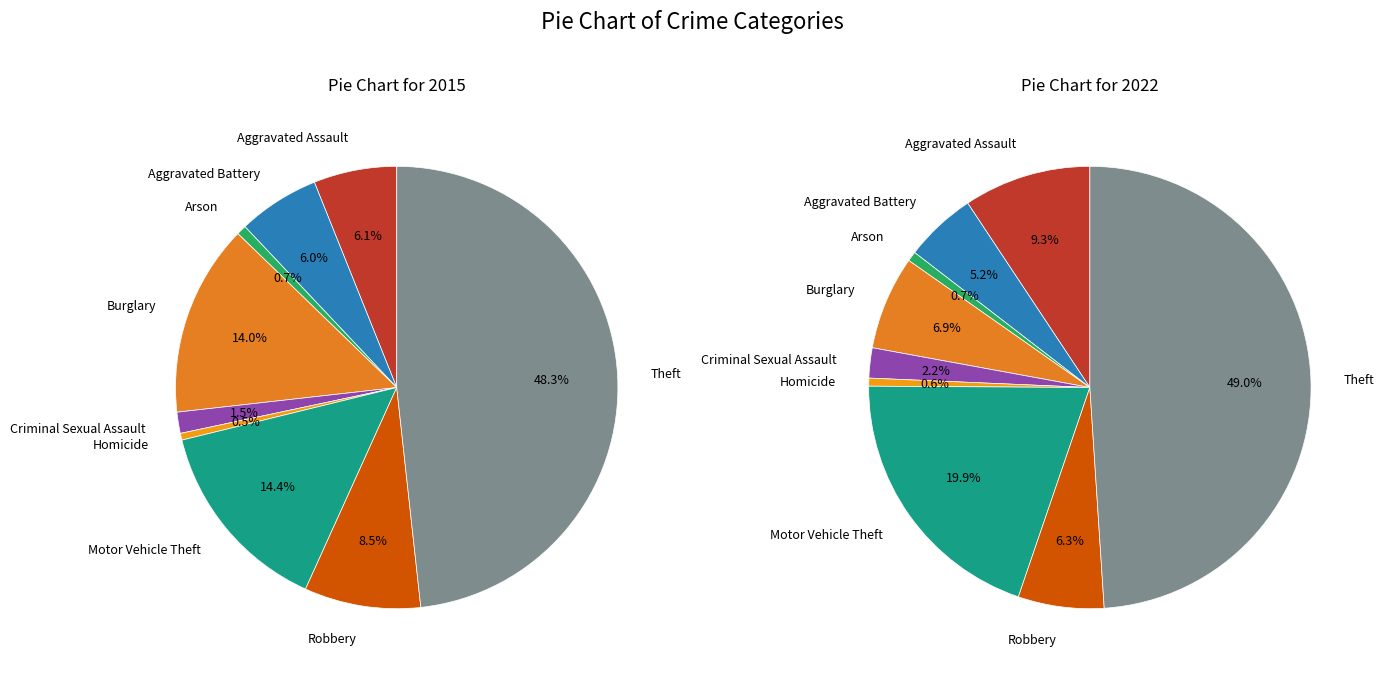

Which series changed the most between Criminal Sexual Assault and Homicide?

2022